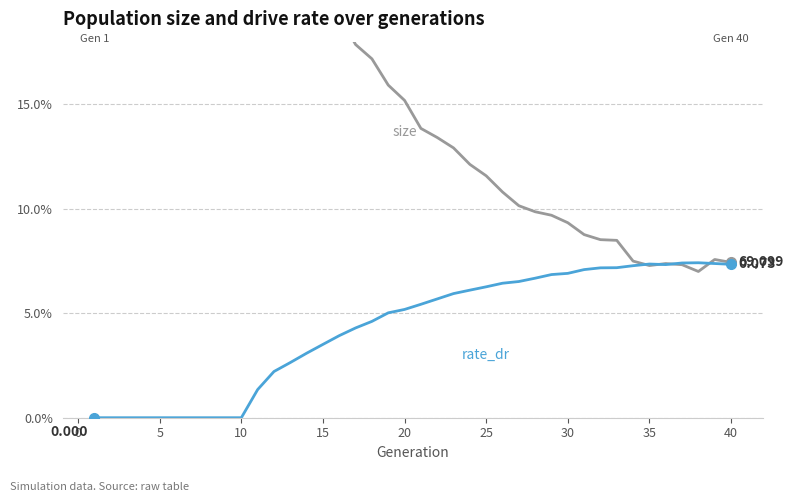

Reading left to right, transcribe all the data shown in this chart.

size: 0.2	0.2	0.2	0.2	0.2	0.2	0.2	0.2	0.2	0.2	0.2	0.2	0.2	0.2	0.2	0.2	0.2	0.2	0.2	0.2	0.1	0.1	0.1	0.1	0.1	0.1	0.1	0.1	0.1	0.1	0.1	0.1	0.1	0.1	0.1	0.1	0.1	0.1	0.1	0.1
rate_dr: 0.0	0.0	0.0	0.0	0.0	0.0	0.0	0.0	0.0	0.0	0.0	0.0	0.0	0.0	0.0	0.0	0.0	0.0	0.1	0.1	0.1	0.1	0.1	0.1	0.1	0.1	0.1	0.1	0.1	0.1	0.1	0.1	0.1	0.1	0.1	0.1	0.1	0.1	0.1	0.1